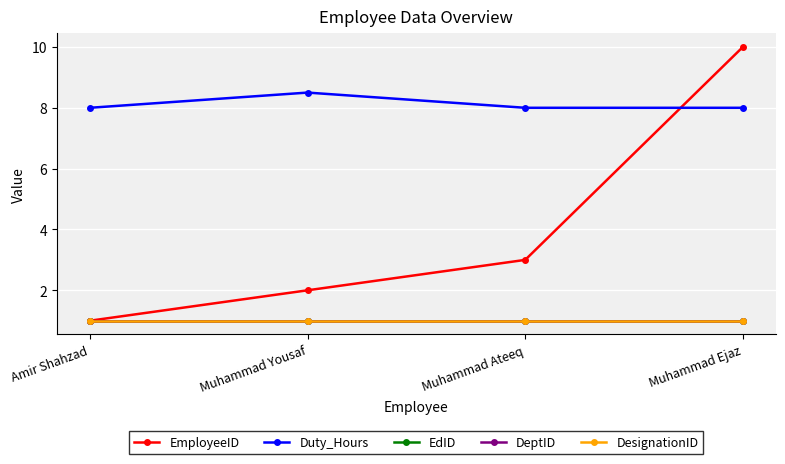

What position from the left is Amir Shahzad?

1